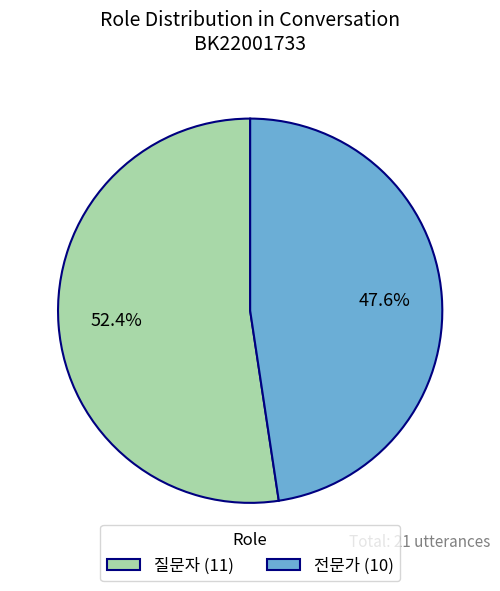

Which category has the smallest portion of the pie?

전문가